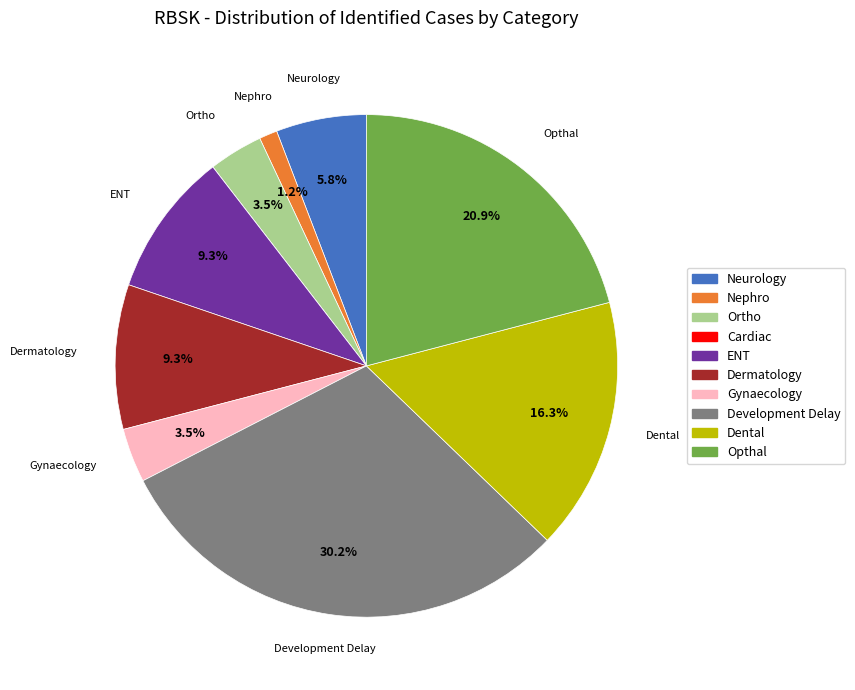

To the nearest percent, what is the difference between the largest and smallest slice percentages?

30%